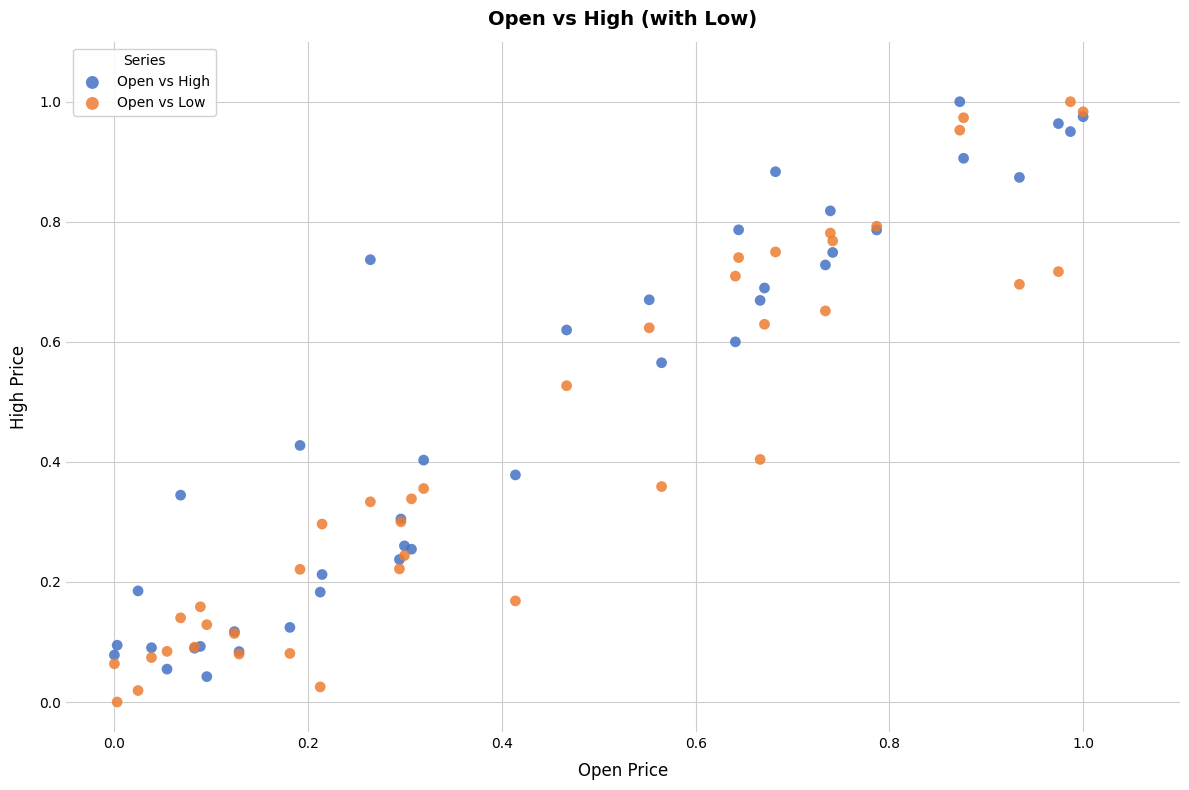

What are all the series names shown in the legend?

Open vs High, Open vs Low